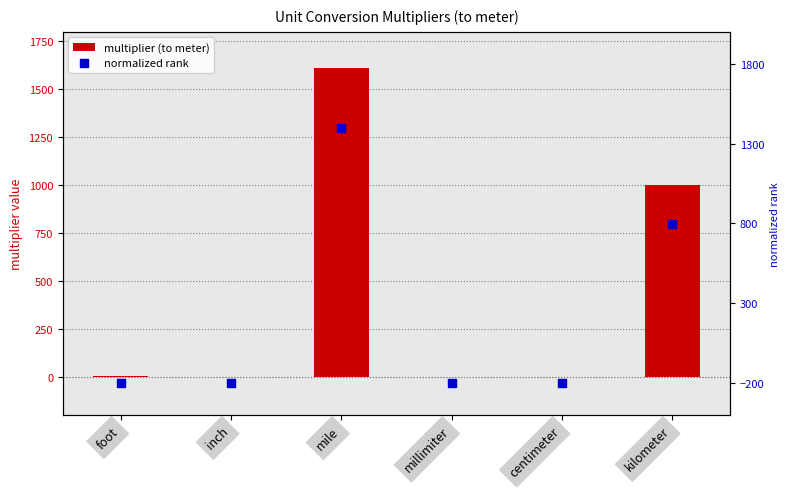

Which series reaches the minimum Y coordinate?

normalized rank